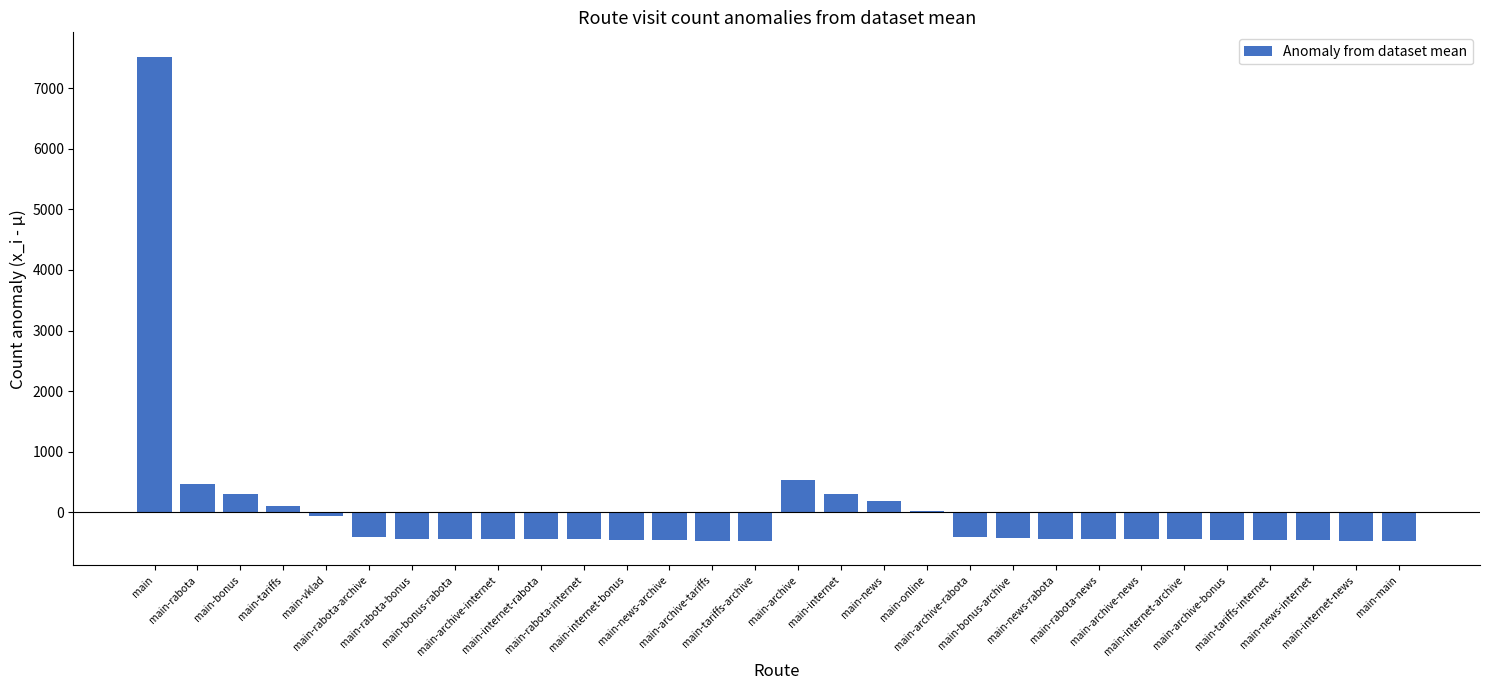

Which label corresponds to the largest value in the chart?

main